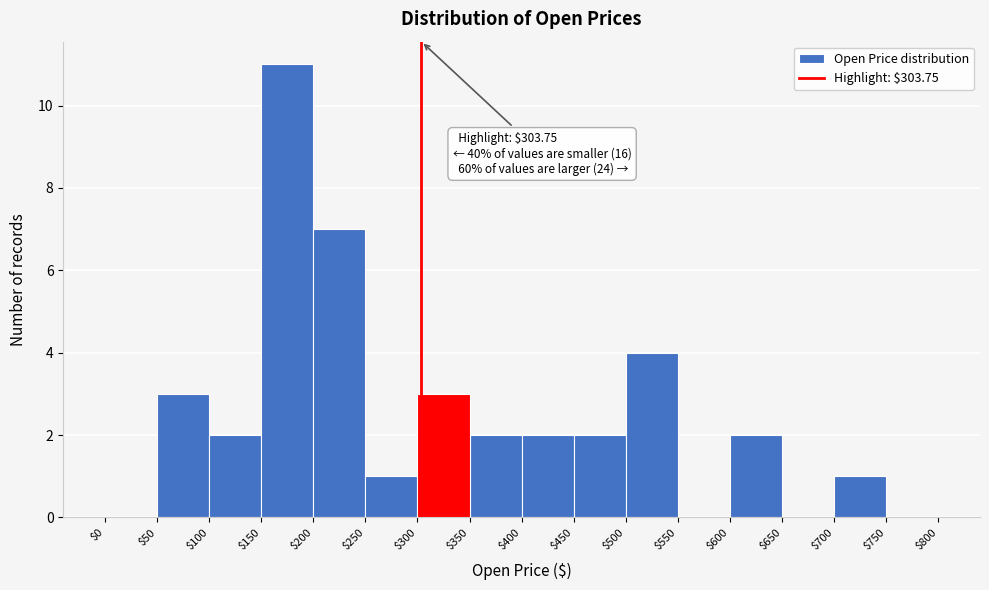

Which range on the x-axis has the tallest bar?

$150 to $200